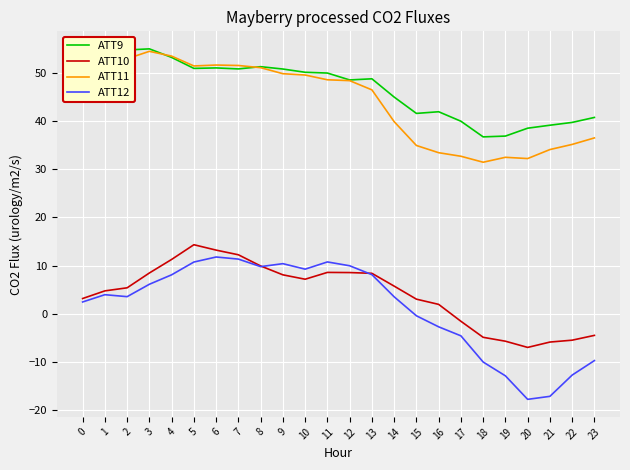

What is the total value across all series at 0?

107.2